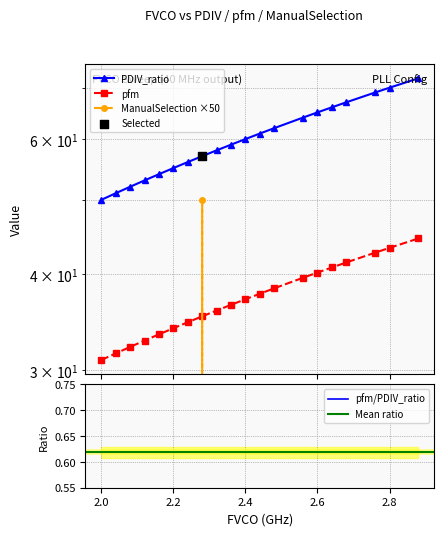

Which series has the largest total across all categories?

PDIV_ratio